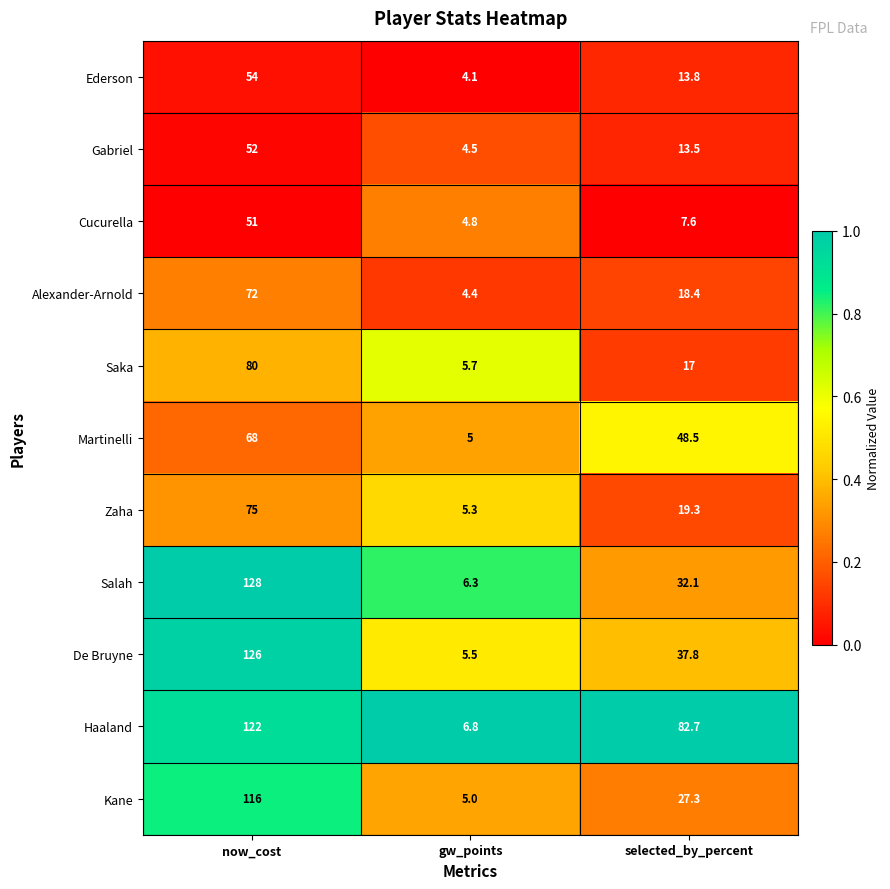

Count the number of data series in this chart.

11